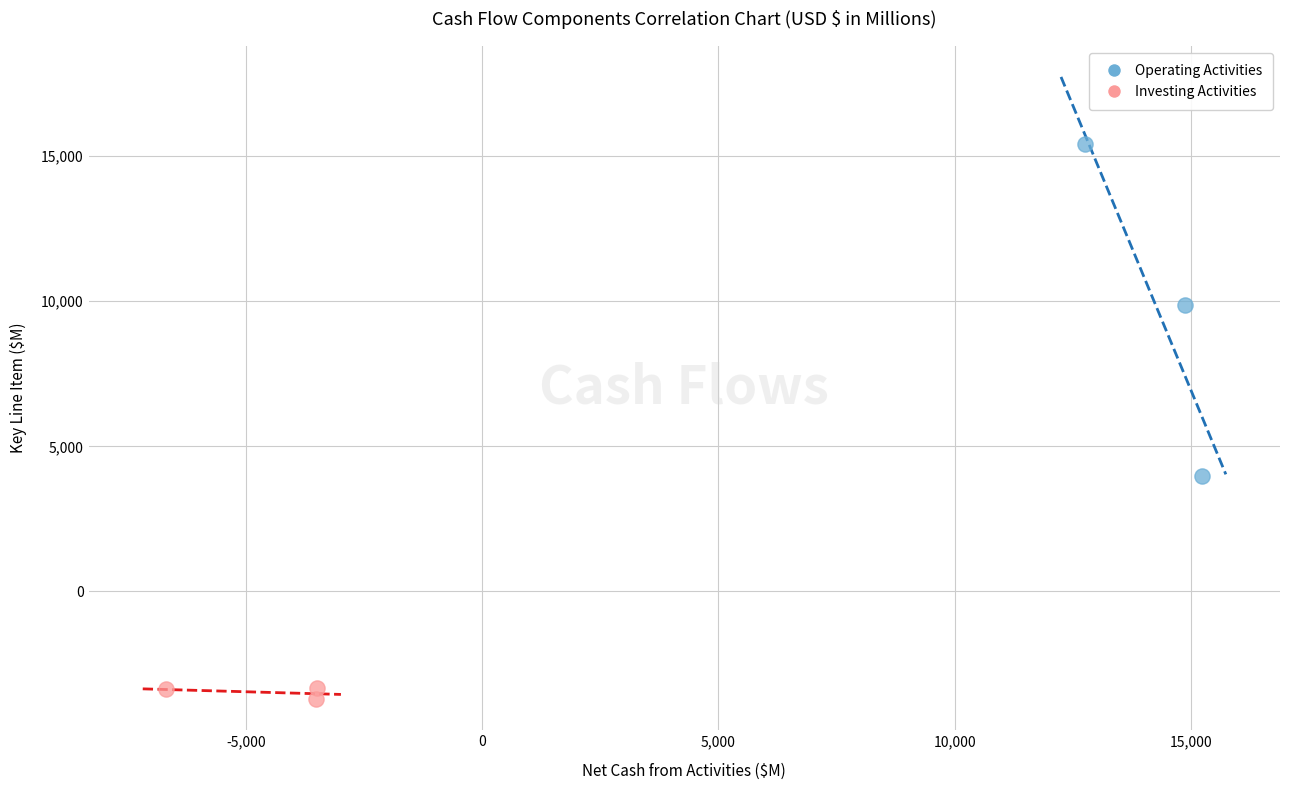

What are all the series names shown in the legend?

Operating Activities, Investing Activities